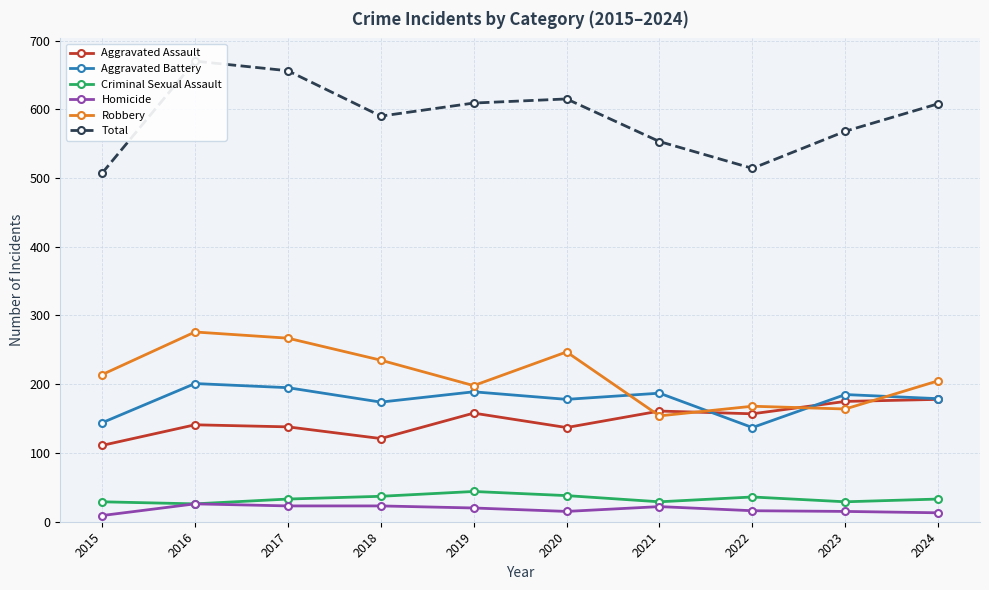

At how many categories does at least one series exceed 630?

2